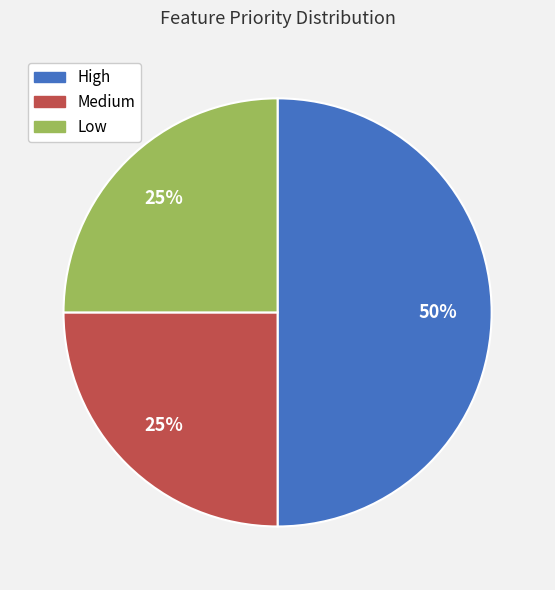

Do Low and High together represent more than half of the pie?

Yes